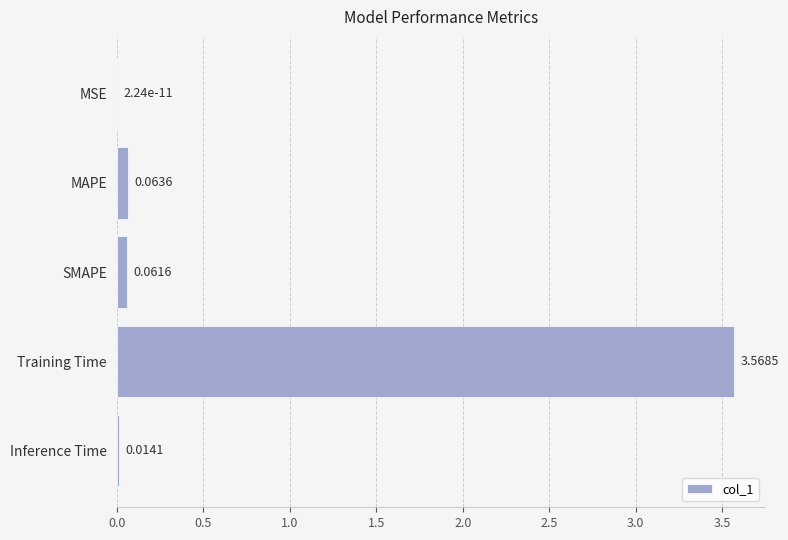

How many series are shown in this chart?

1